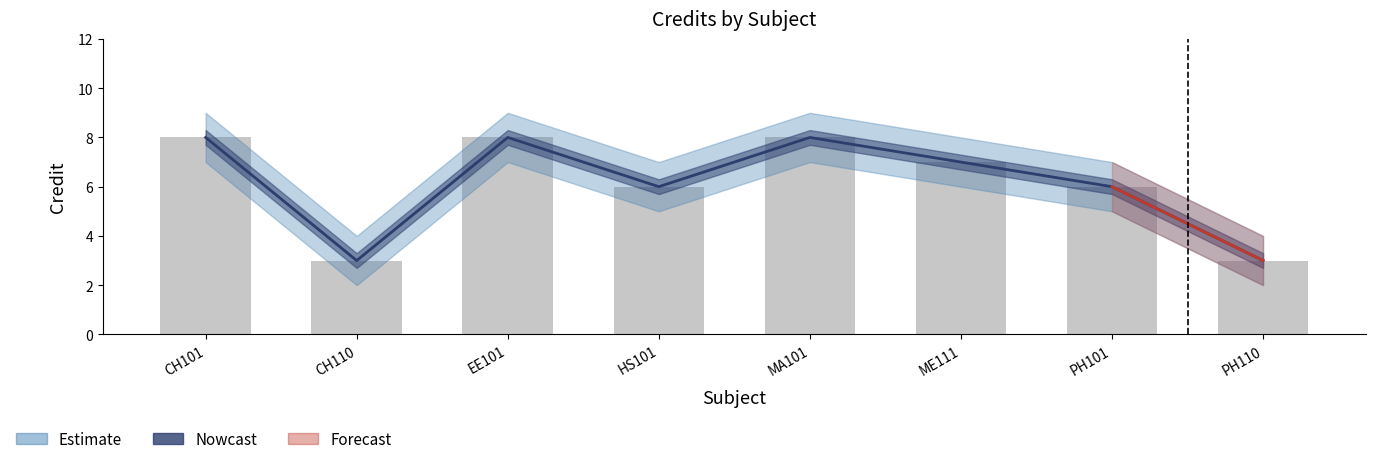

At which category does the chart reach its peak across all series?

CH101